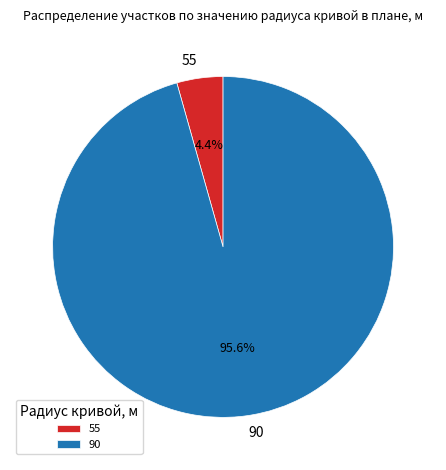

Does 90 represent more than half of the total?

Yes